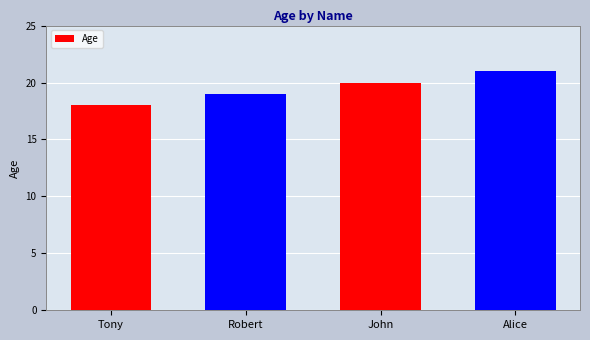

What is the average value?

20